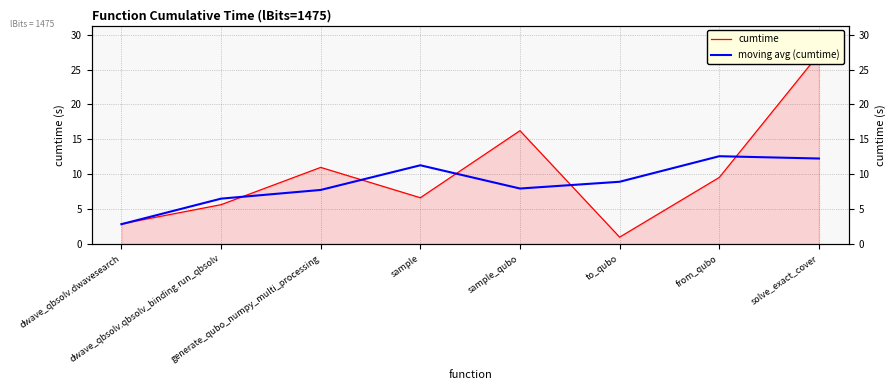

What are all the series names shown in the legend?

cumtime, moving avg (cumtime)